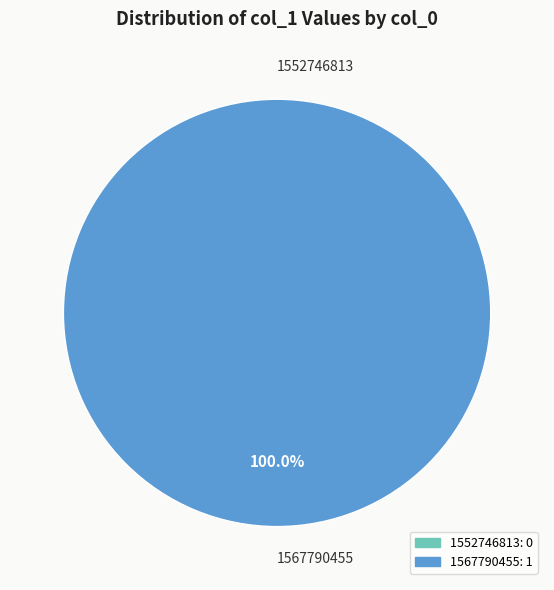

What is the total percentage of 1552746813 and 1567790455?

100.0%